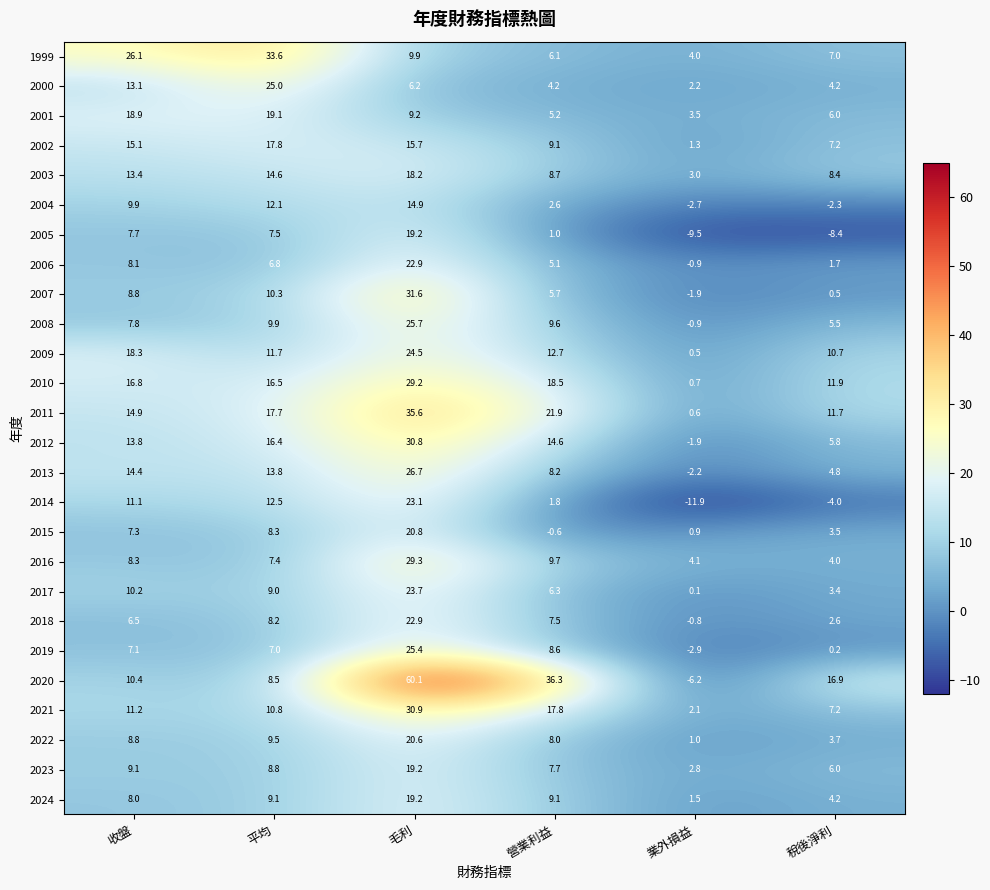

What is the difference between the highest and lowest values at 業外損益?

16.0